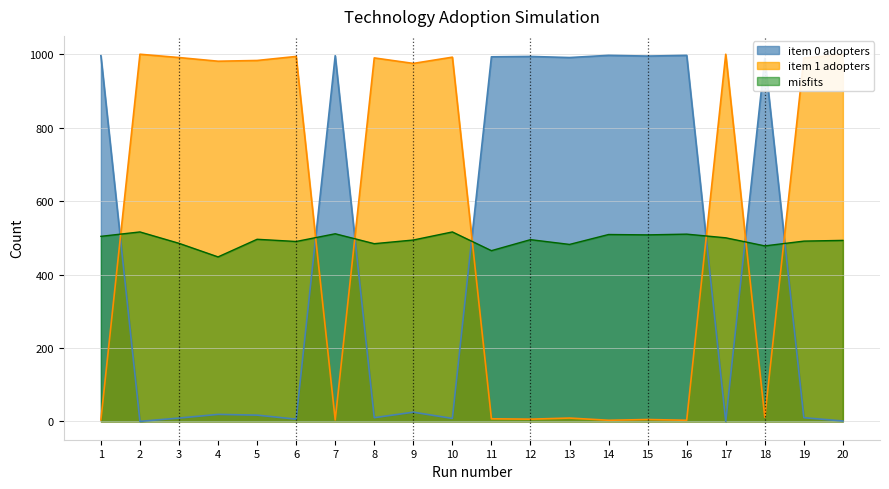

Is it true that item 1 adopters equals 1387 at 10?

False